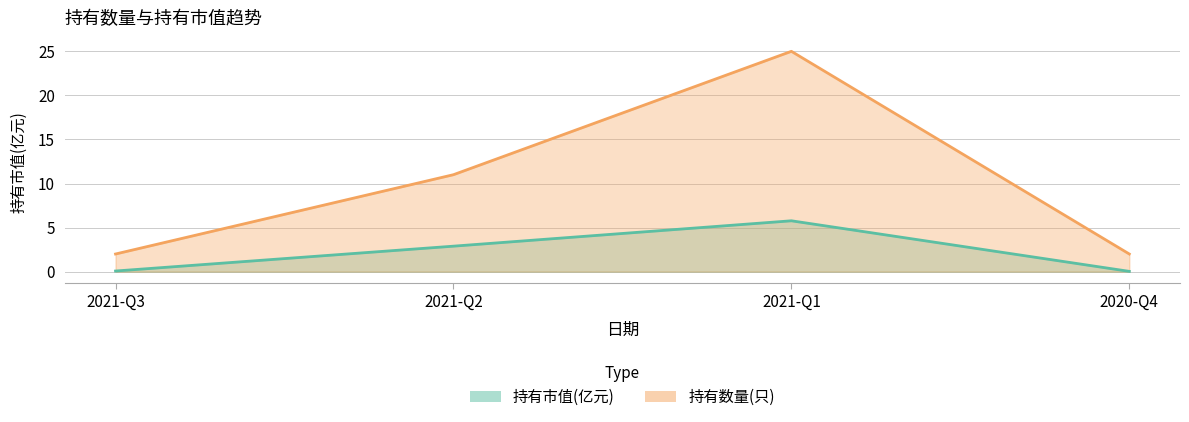

How many data points does each series have?

4